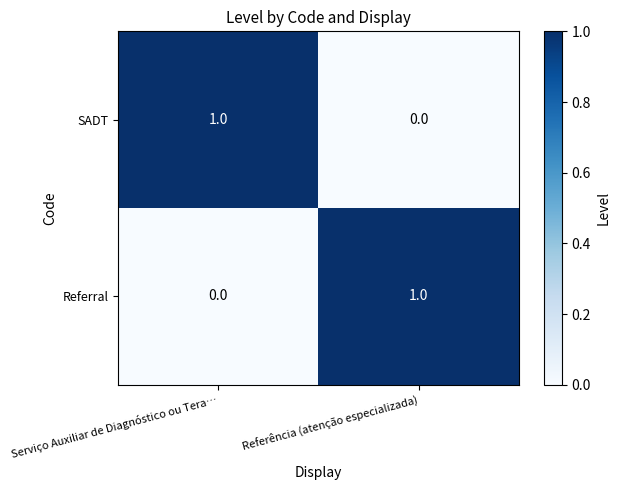

Rank the categories by SADT value from lowest to highest.

Referência (atenção especializada), Serviço Auxiliar de Diagnóstico ou Tera…